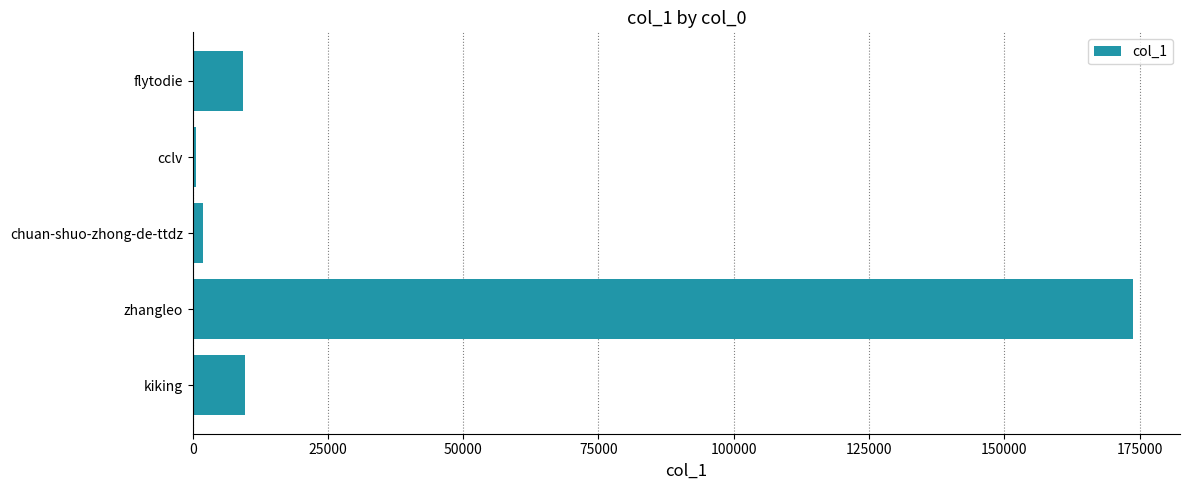

At which category does the chart reach its peak across all series?

zhangleo